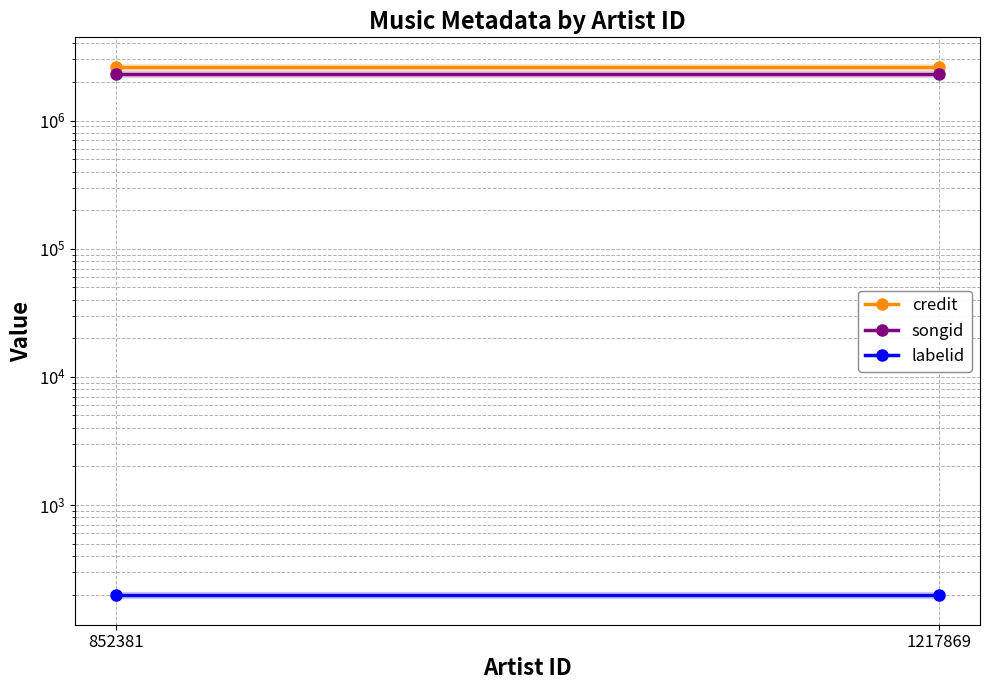

At how many categories does at least one series exceed 882551?

2